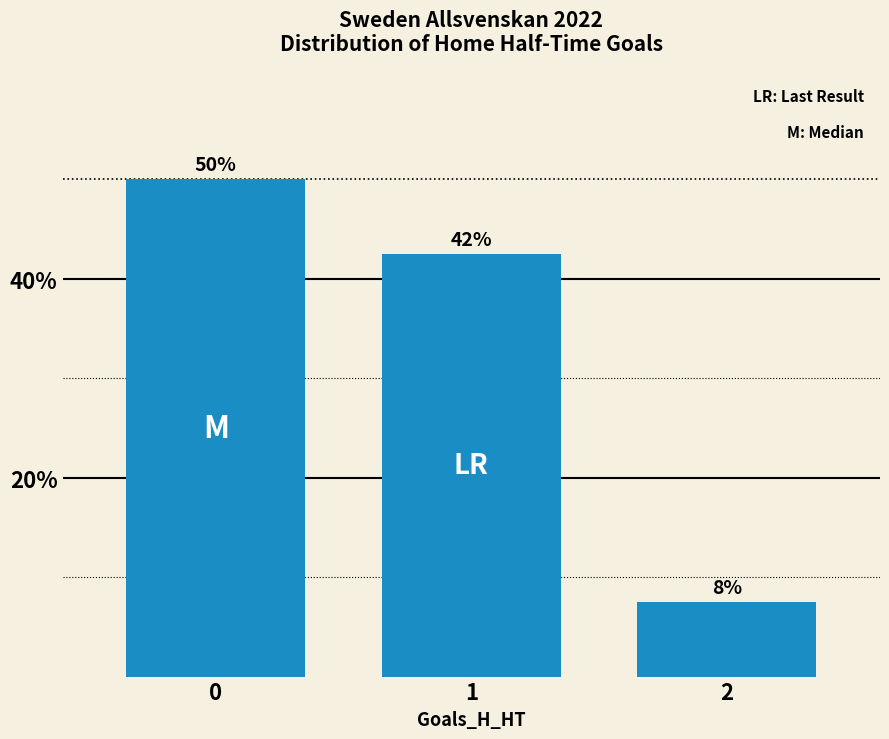

How many bars are there in total?

3